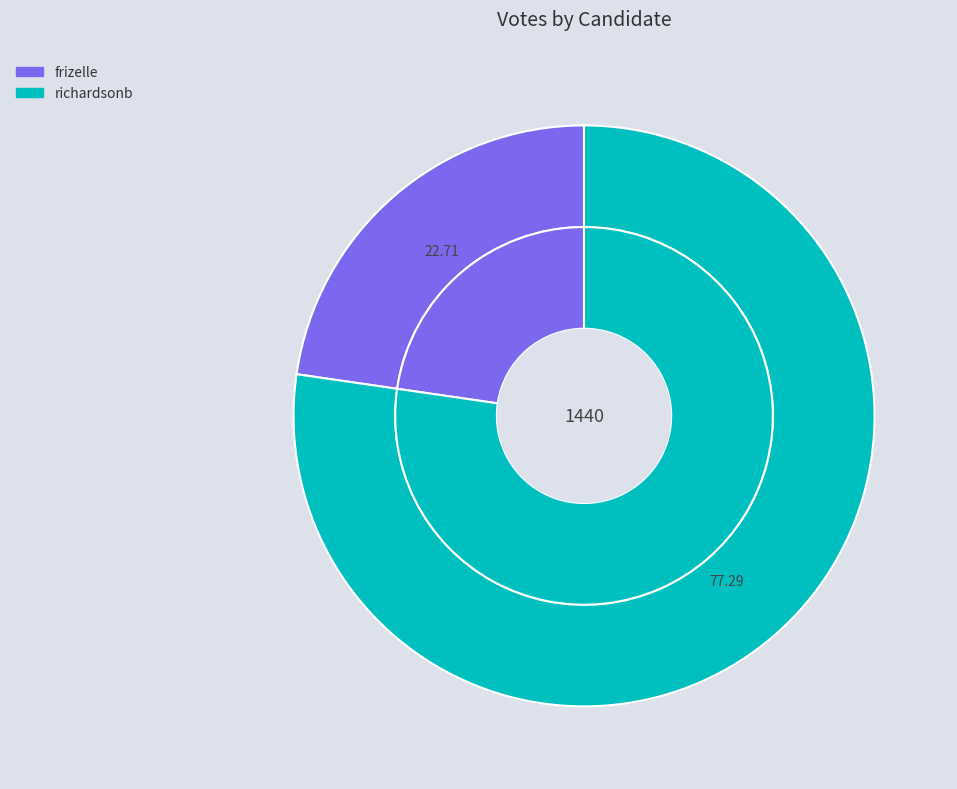

To the nearest percent, what is the difference between the frizelle and richardsonb slice percentages?

55%